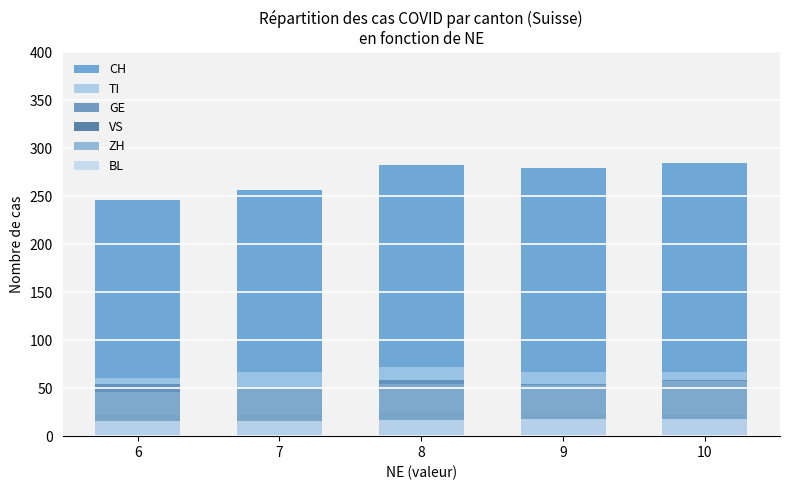

What are all the series names shown in the legend?

CH, TI, GE, VS, ZH, BL